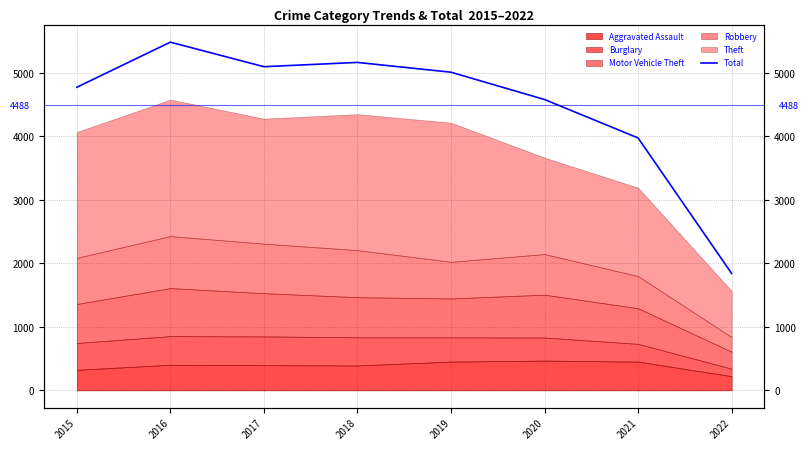

What is the change in value from 2015 to 2017?

+324